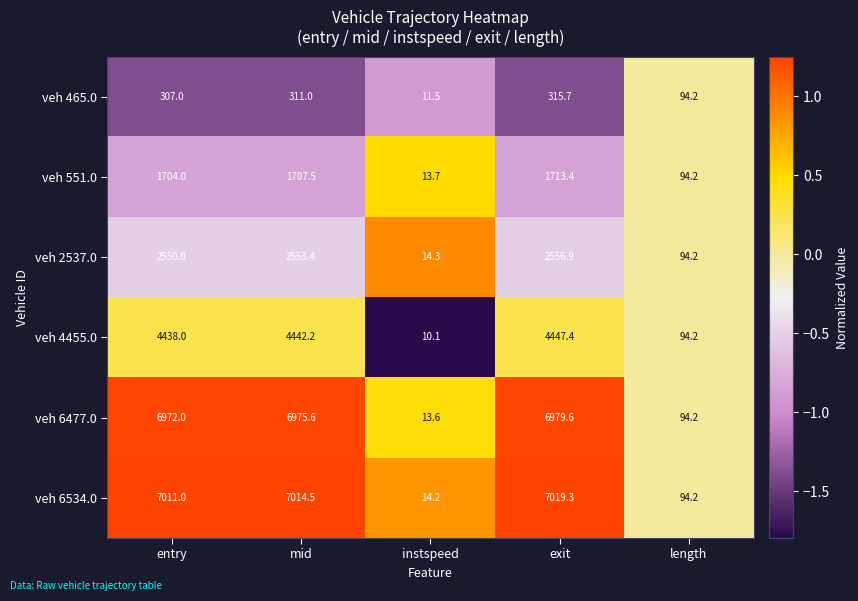

Rank the series at mid from lowest to highest value.

veh 465.0, veh 551.0, veh 2537.0, veh 4455.0, veh 6477.0, veh 6534.0